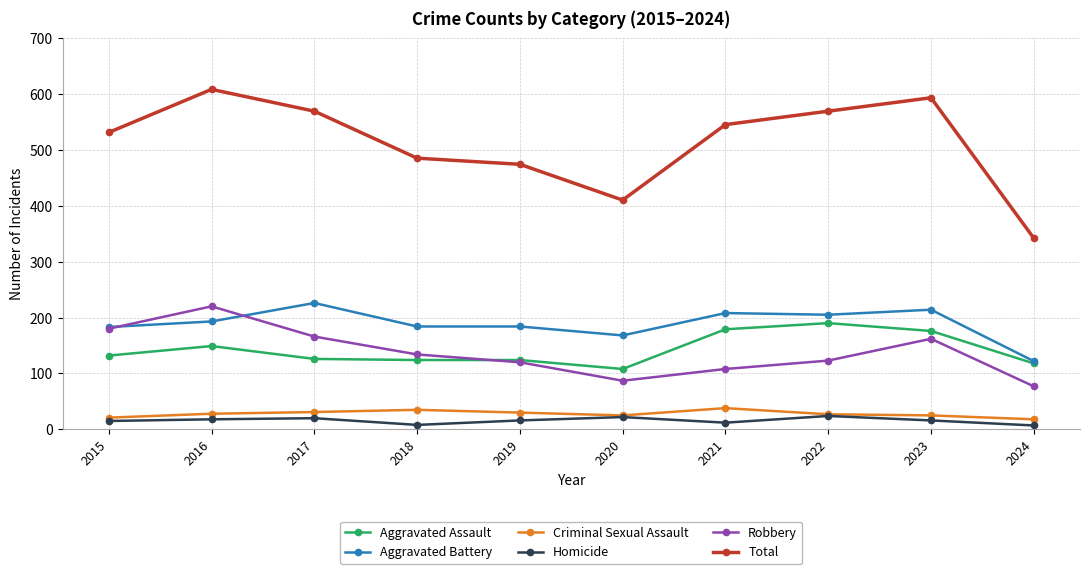

What is the approximate value of Homicide at 2019?

16